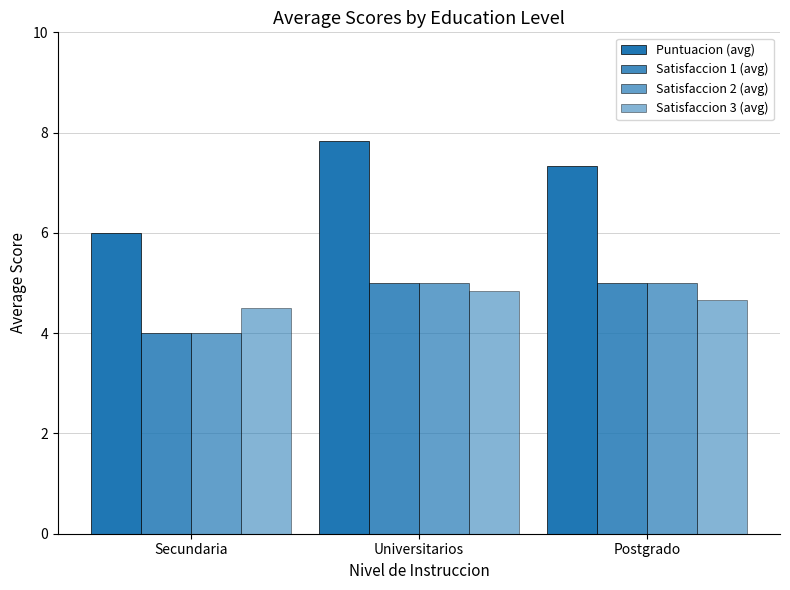

How many data points in Puntuacion (avg) are less than 7?

1